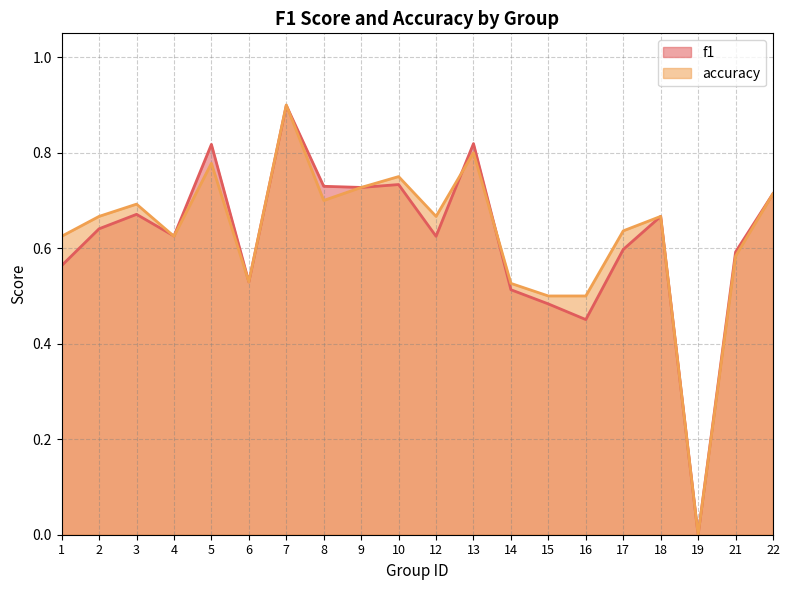

Rank the series by their average value, from lowest to highest.

f1, accuracy